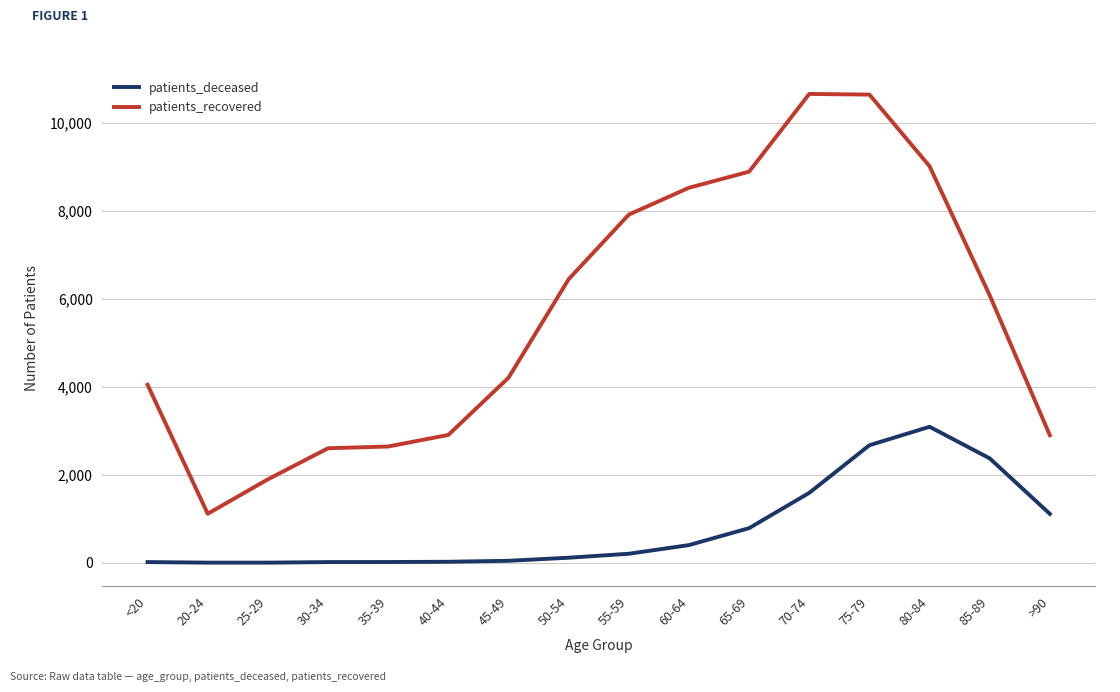

Does the chart display data point markers on the line(s)?

No